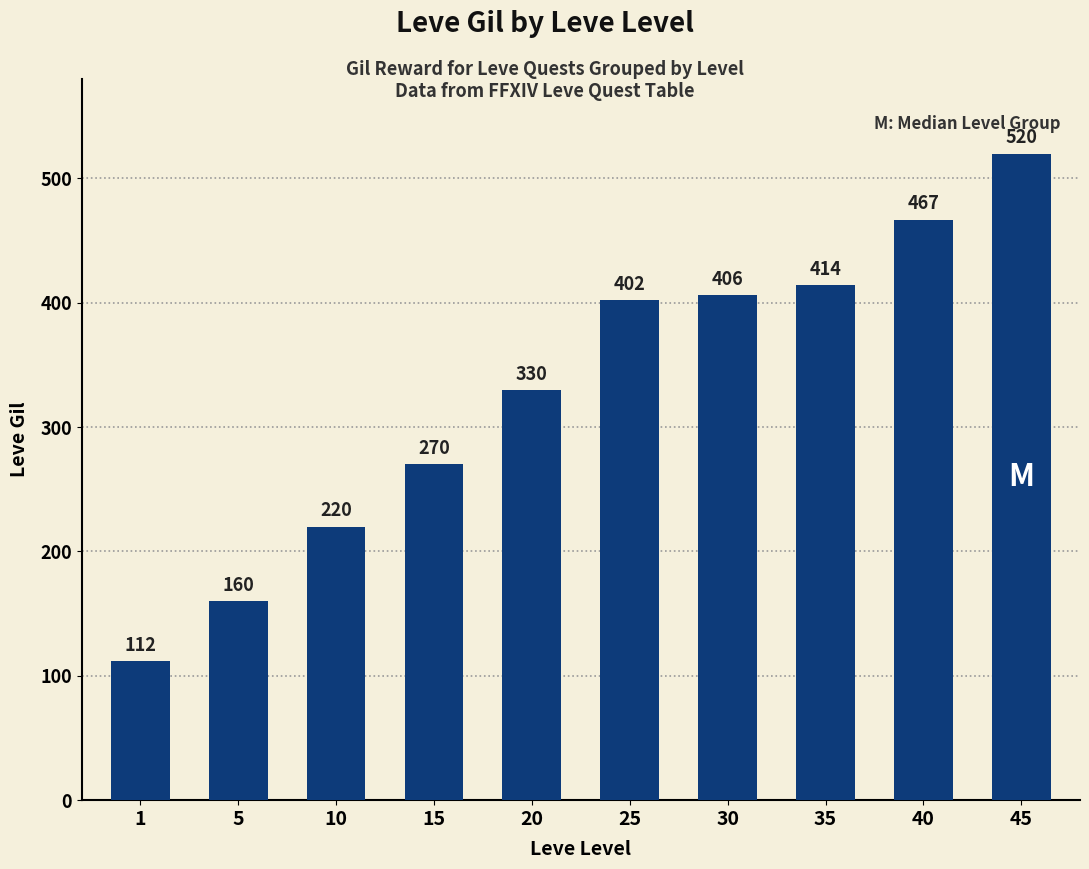

What is the sum of all values?

3301